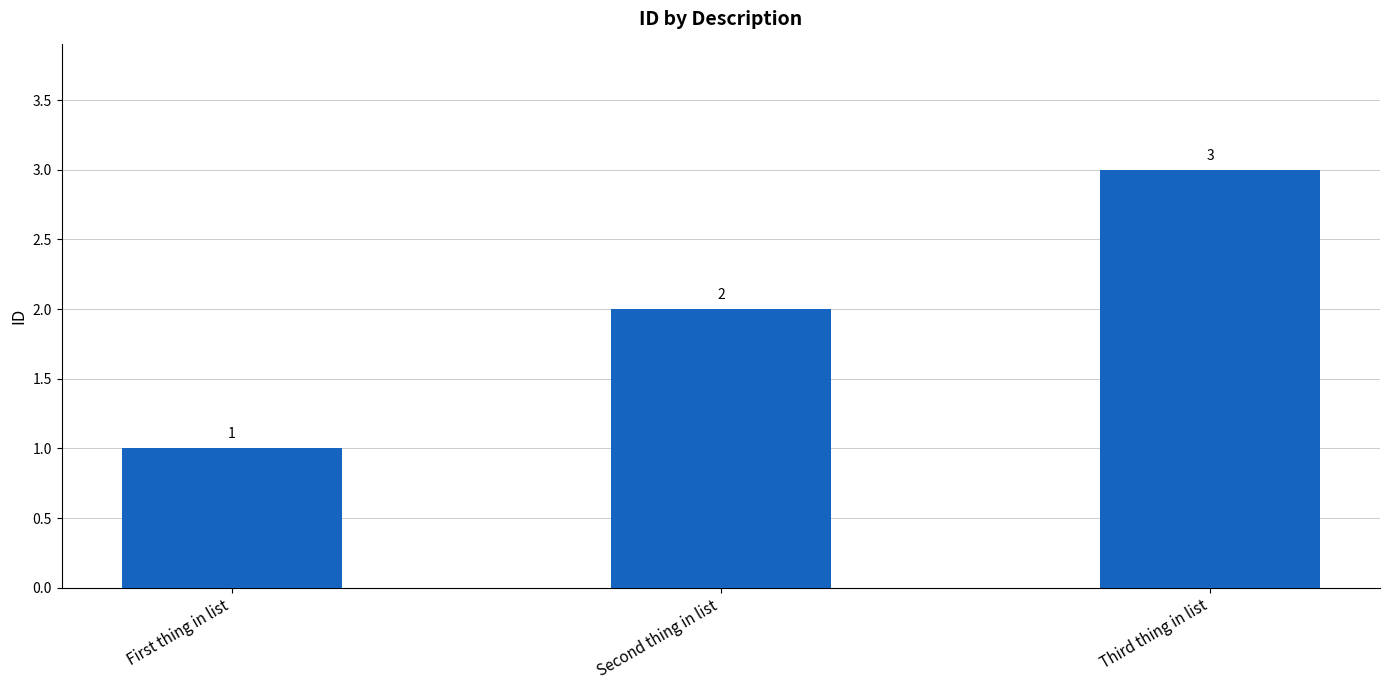

Does the chart contain stacked bars?

No